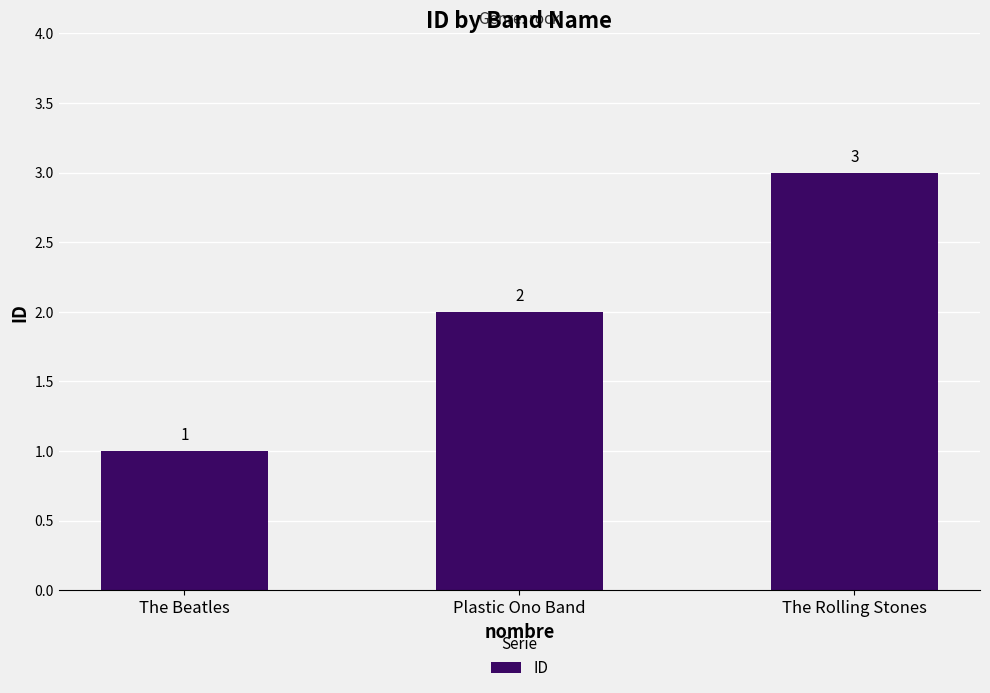

Where is the data nearest to the value 2?

Plastic Ono Band